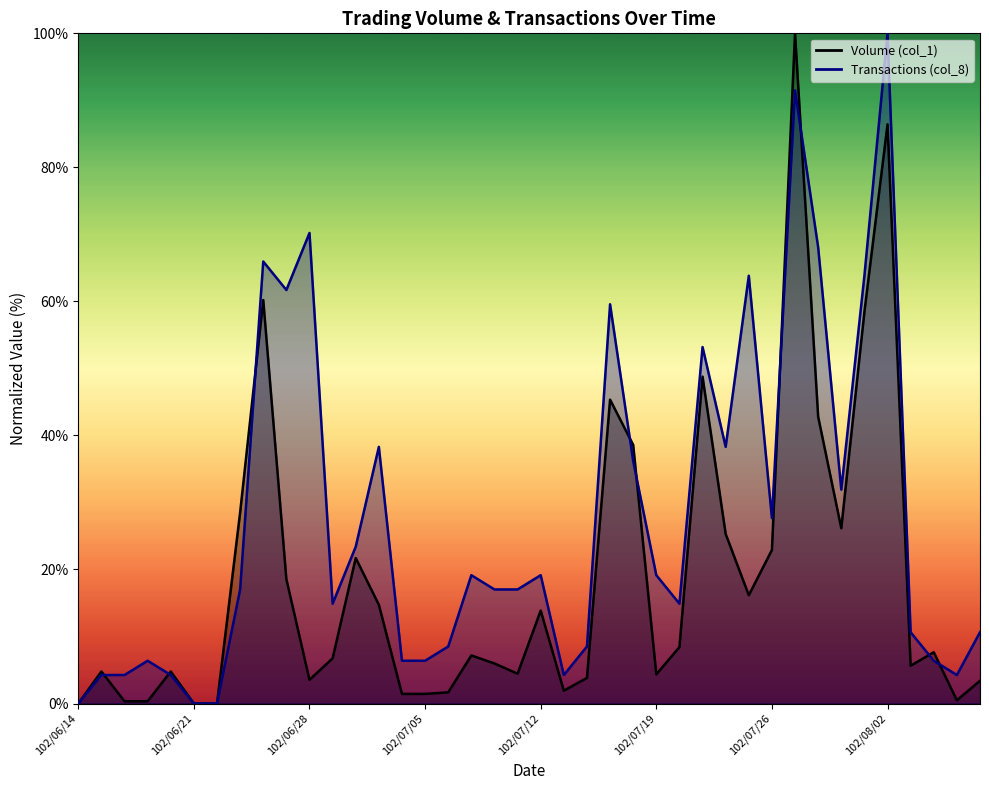

How many distinct data groups are displayed?

2